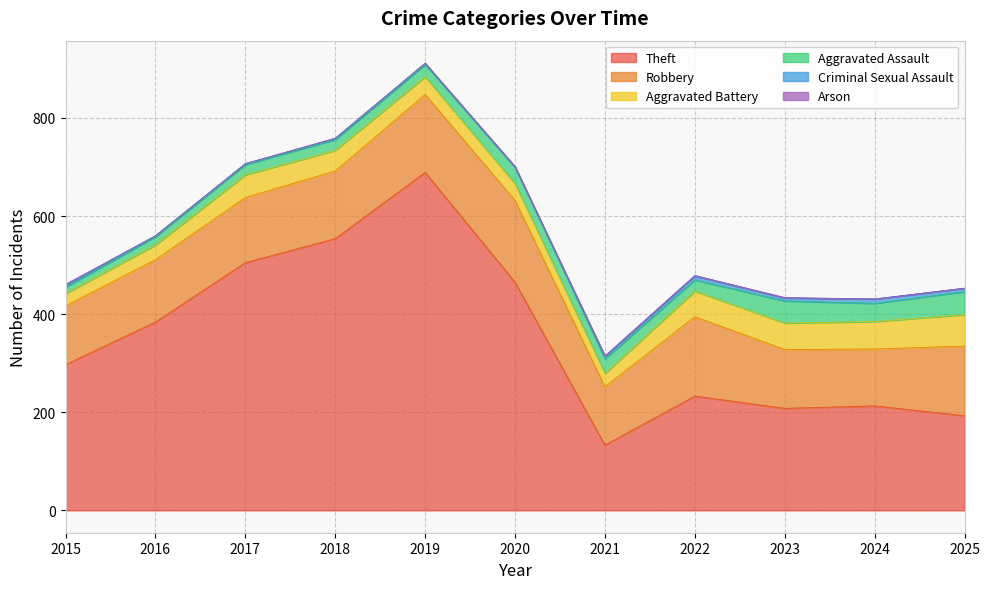

At how many categories does at least one series exceed 40?

11